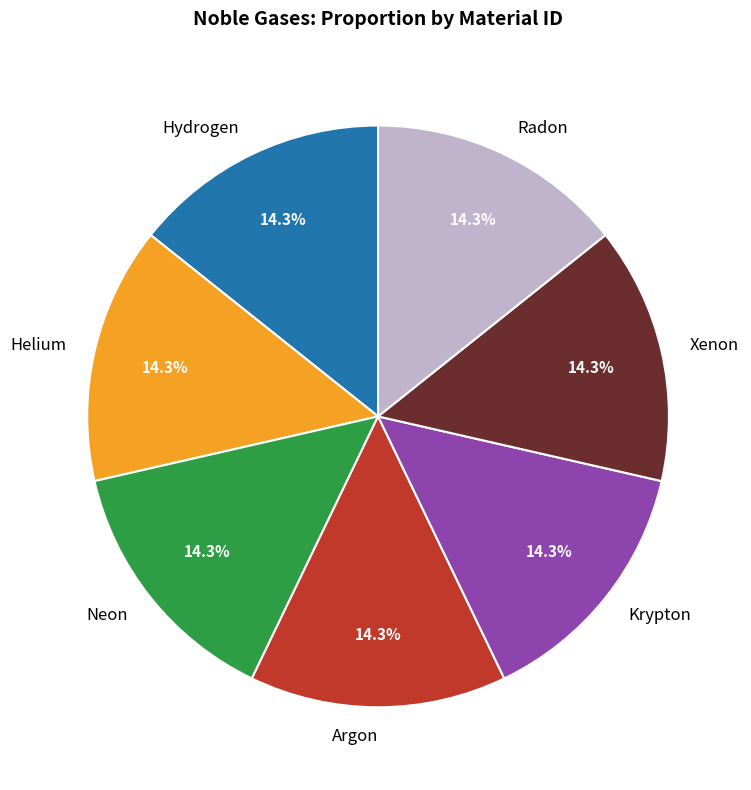

Does any single category account for the majority?

No